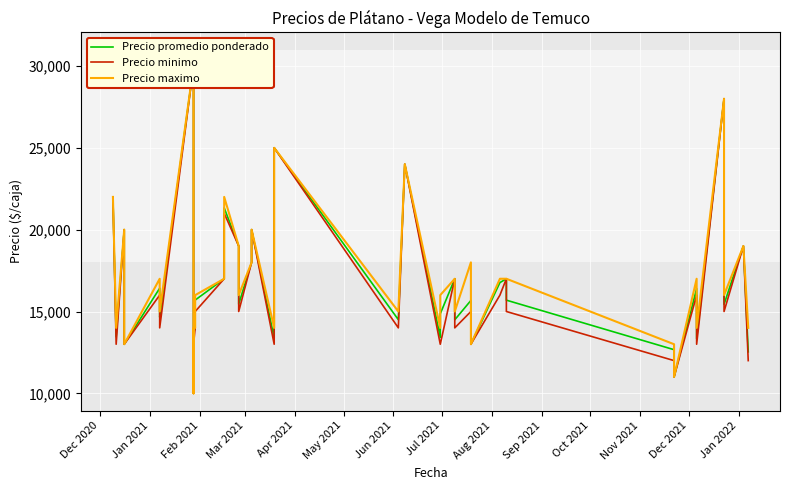

True or false: Precio maximo and Precio promedio ponderado cross at least once.

False